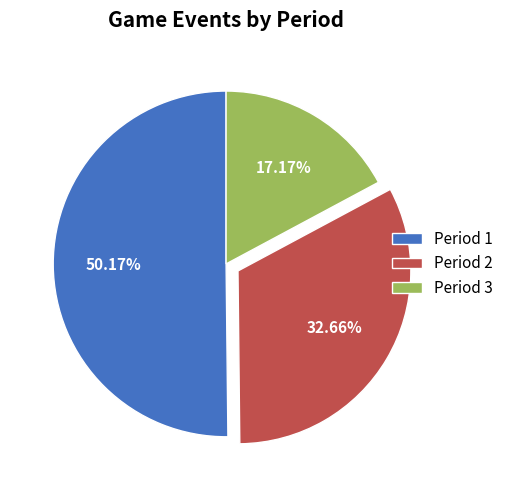

Between Period 3 and Period 1, which is larger?

Period 1